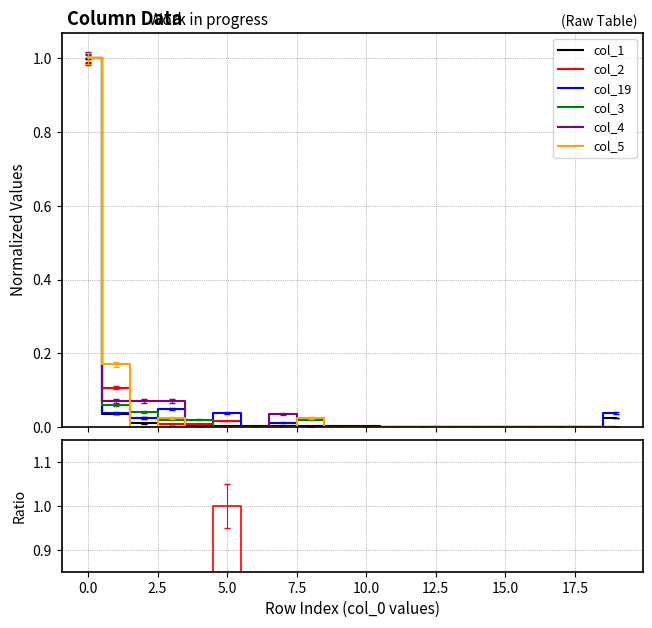

The value of col_5 at 16 is 0.0. True or false?

True